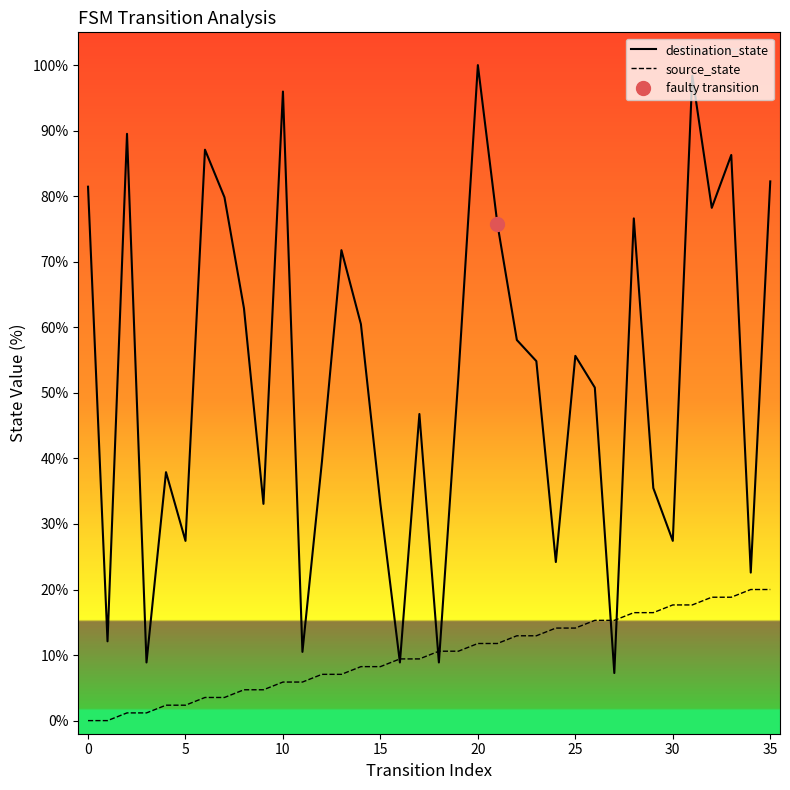

List the series in order of their peak value, lowest first.

source_state, destination_state